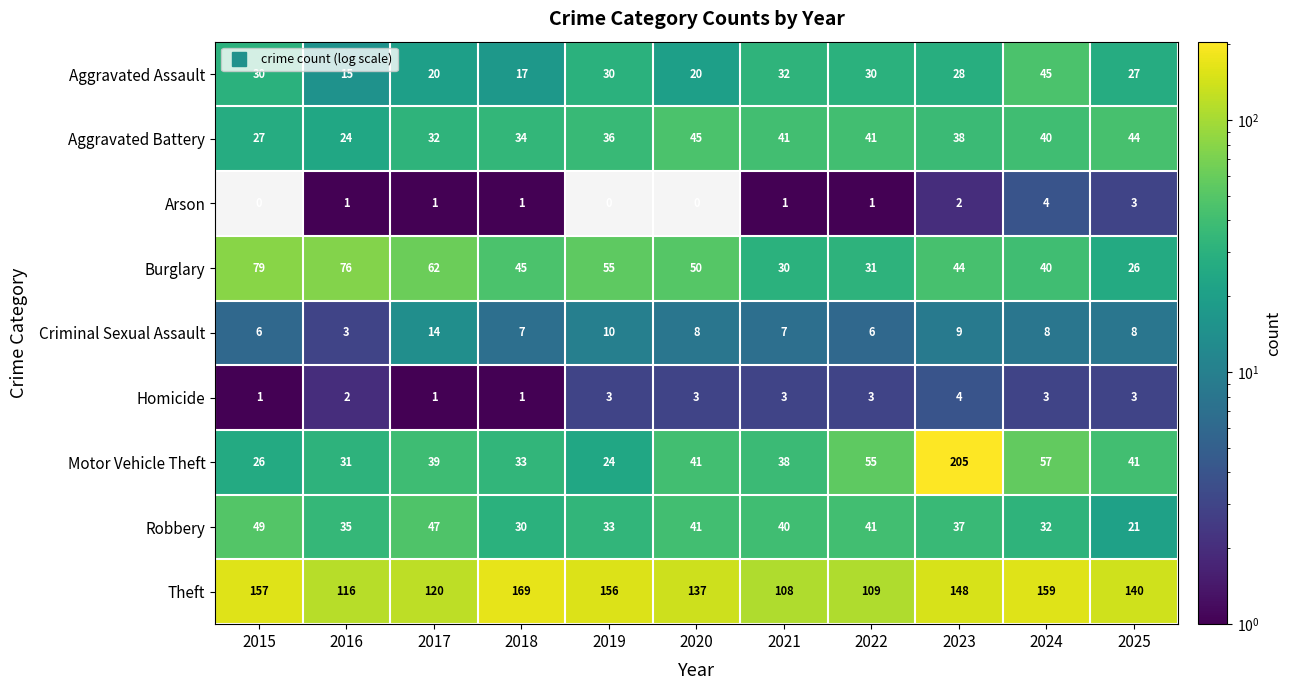

At which category does the chart reach its peak across all series?

2023